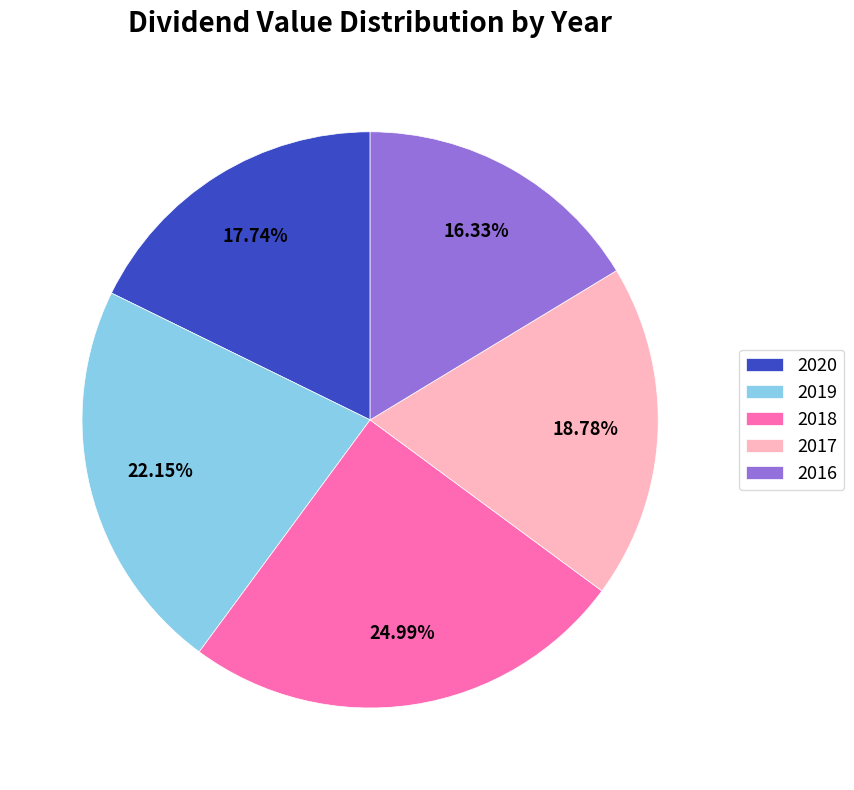

Which category has the smallest portion of the pie?

2016